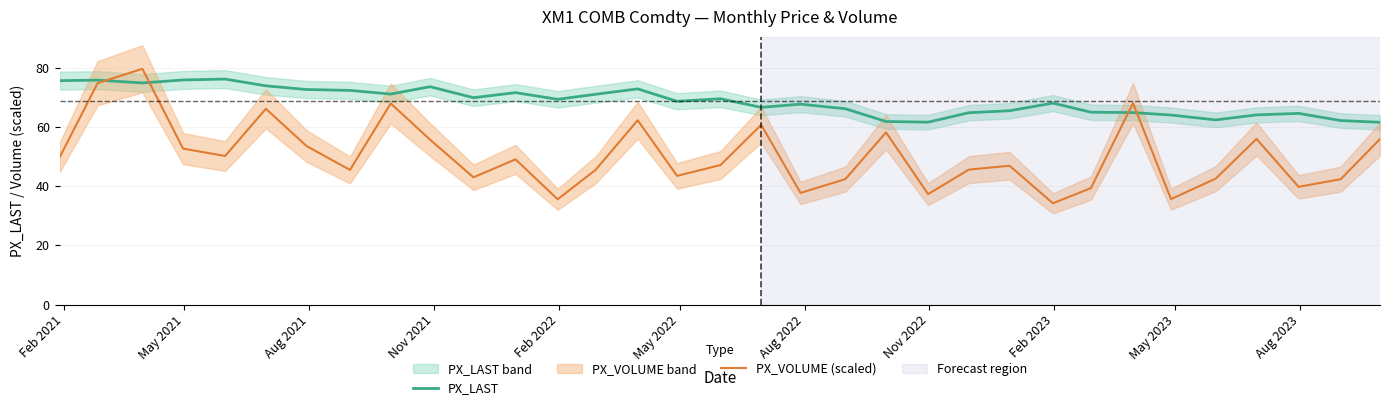

Reading left to right, what are all the values shown in this chart?

PX_LAST: 75.6	75.7	74.8	75.8	76.1	73.8	72.6	72.3	71.0	73.5	69.8	71.5	69.3	71.0	72.8	68.6	69.5	66.5	67.6	66.1	61.8	61.6	64.7	65.4	68.0	64.9	64.8	64.0	62.3	64.0	64.5	62.1	61.5
PX_VOLUME (scaled): 49.7	74.7	79.6	52.6	50.1	66.1	53.5	45.4	67.9	55.7	42.9	49.0	35.5	45.5	62.2	43.4	47.1	60.6	37.7	42.3	58.1	37.3	45.5	46.8	34.2	39.3	68.0	35.6	42.5	55.9	39.7	42.3	55.9